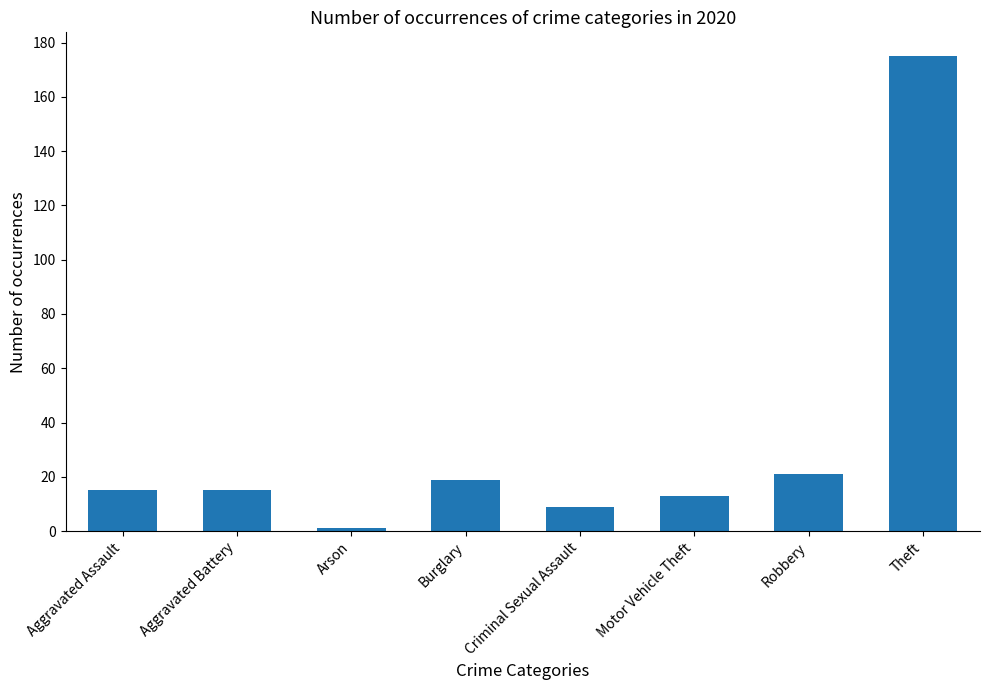

Which has a higher value, Arson or Aggravated Assault?

Aggravated Assault